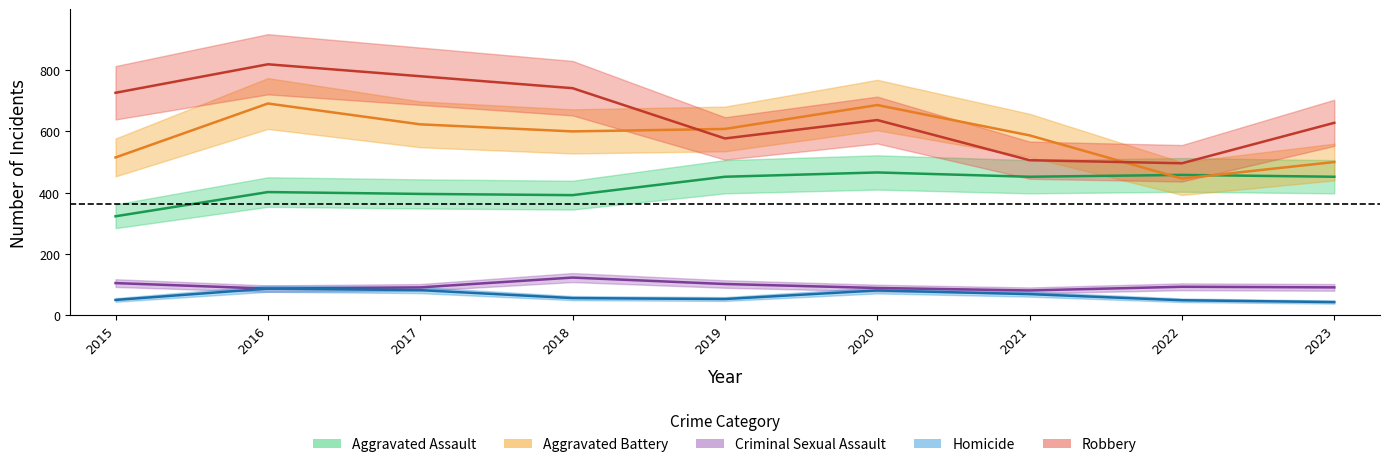

Reading left to right, transcribe all the data shown in this chart.

Aggravated Assault: 323	402	396	392	452	466	452	458	452
Aggravated Battery: 515	691	623	600	608	686	587	446	500
Criminal Sexual Assault: 105	87	91	123	102	89	81	93	91
Homicide: 50	87	82	56	53	81	69	49	43
Robbery: 726	819	780	741	577	637	506	496	628